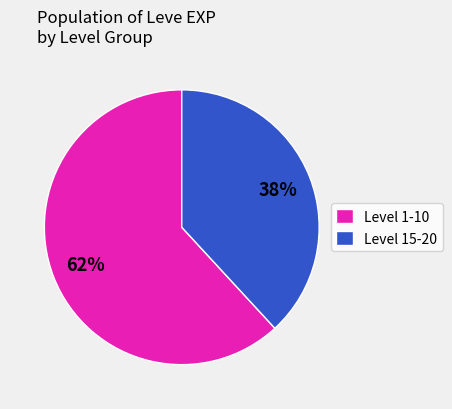

Do Level 1-10 and Level 15-20 together represent more than half of the pie?

Yes